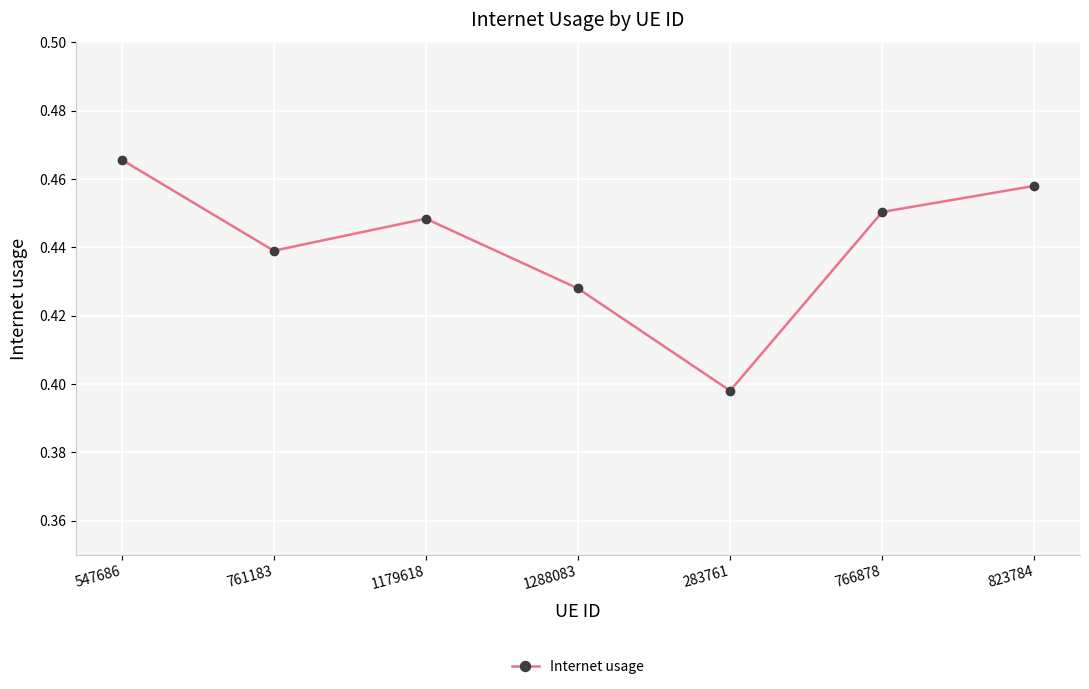

Where is the first local maximum?

1179618